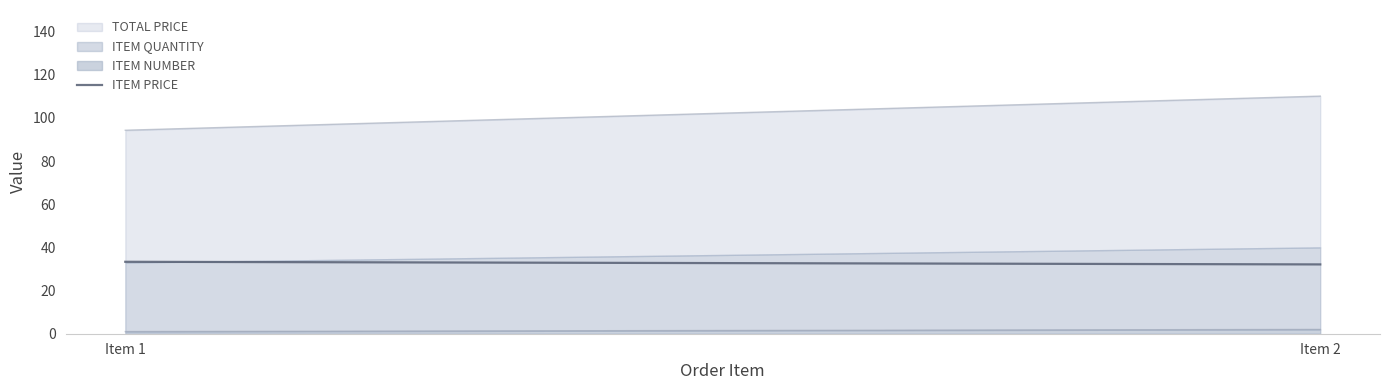

What is the average value of the ITEM NUMBER series?

1.5